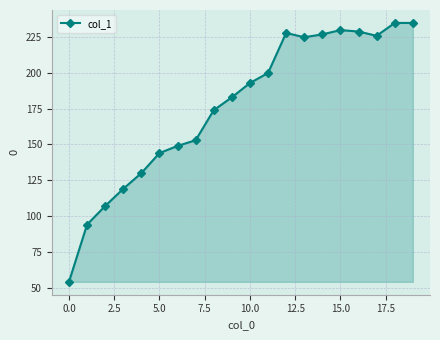

What is the difference between the maximum and minimum values?

181